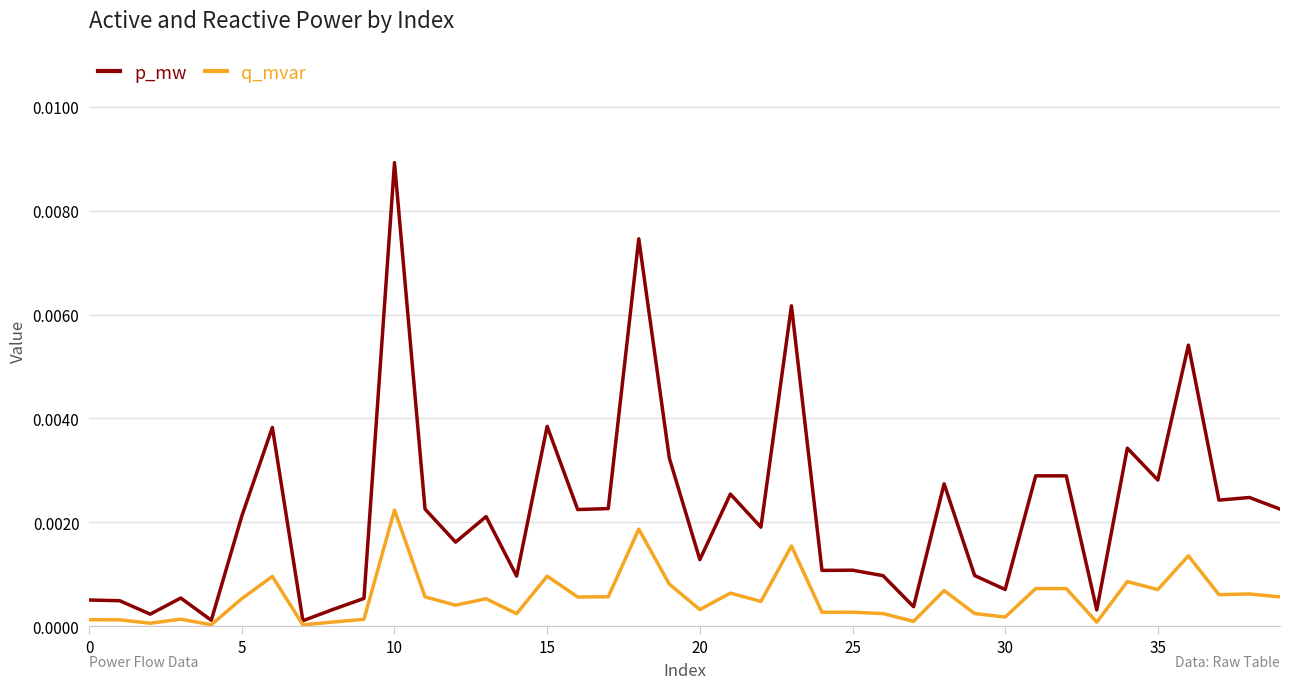

Rank the series by their average value, from highest to lowest.

p_mw, q_mvar